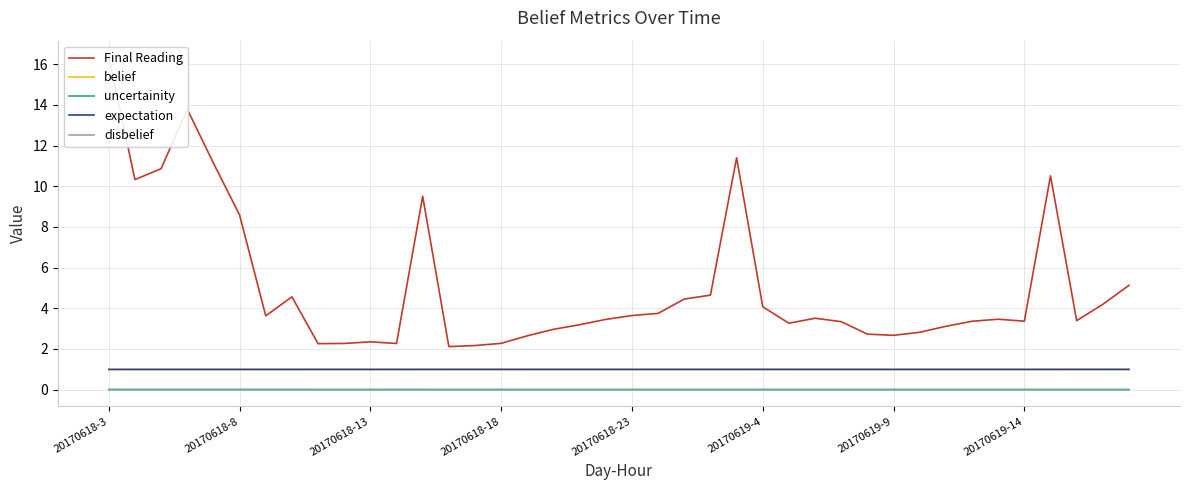

Read the belief value at 22.

1.0